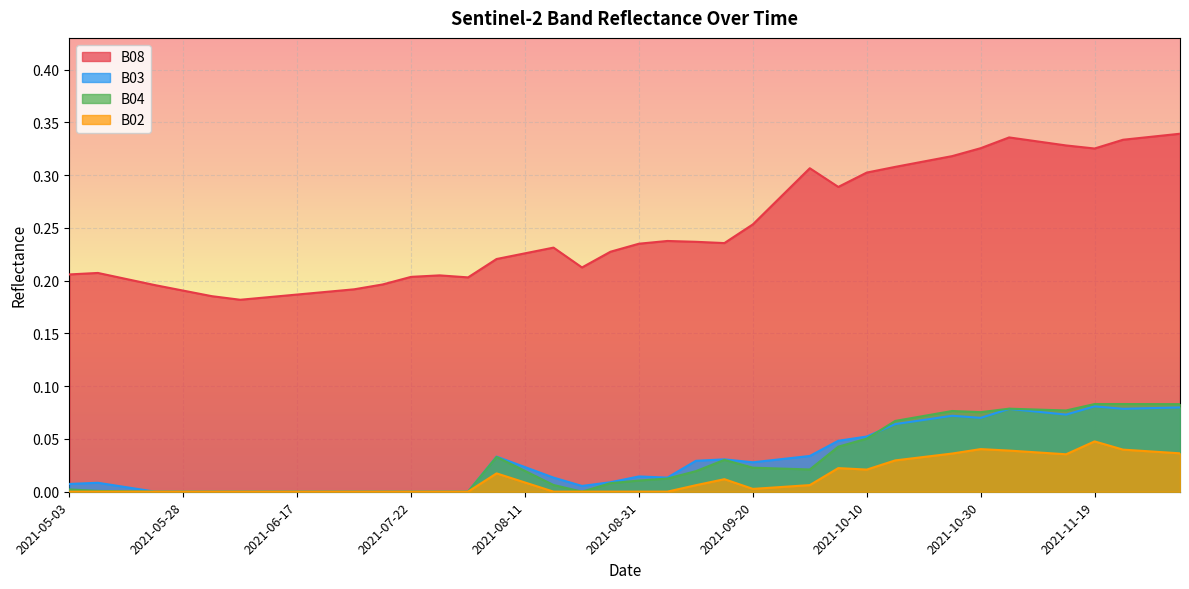

What is the maximum value for B04?

0.1